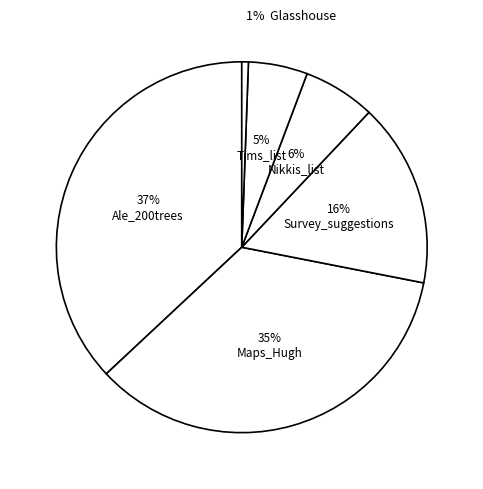

Count the number of slices in the pie.

6